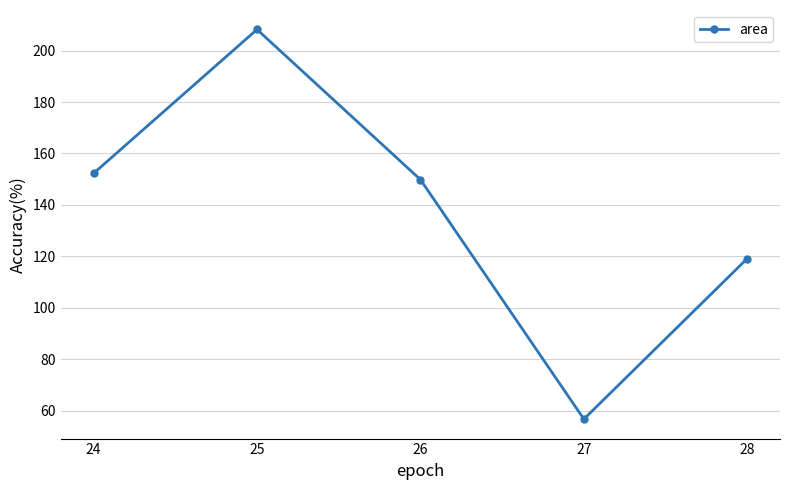

How many lines are shown in the chart?

1